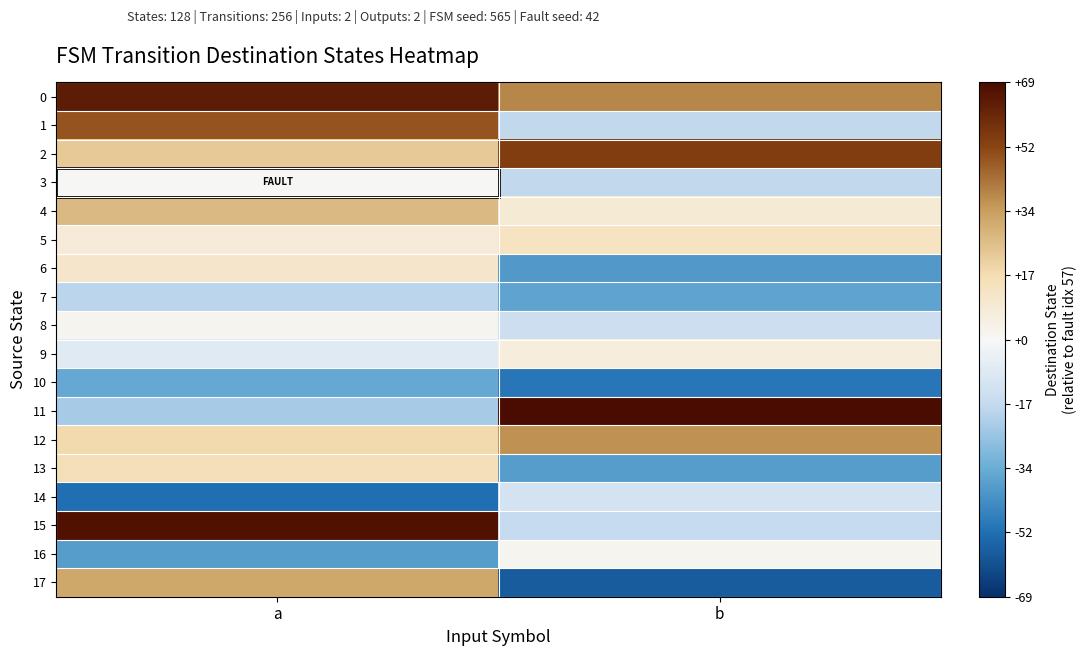

Which label corresponds to the smallest value in the chart?

b